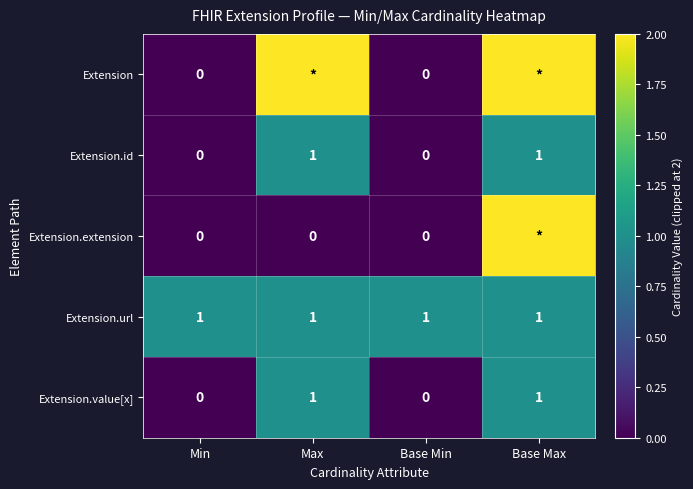

The Extension.url series shows 1 at Min. True or false?

True